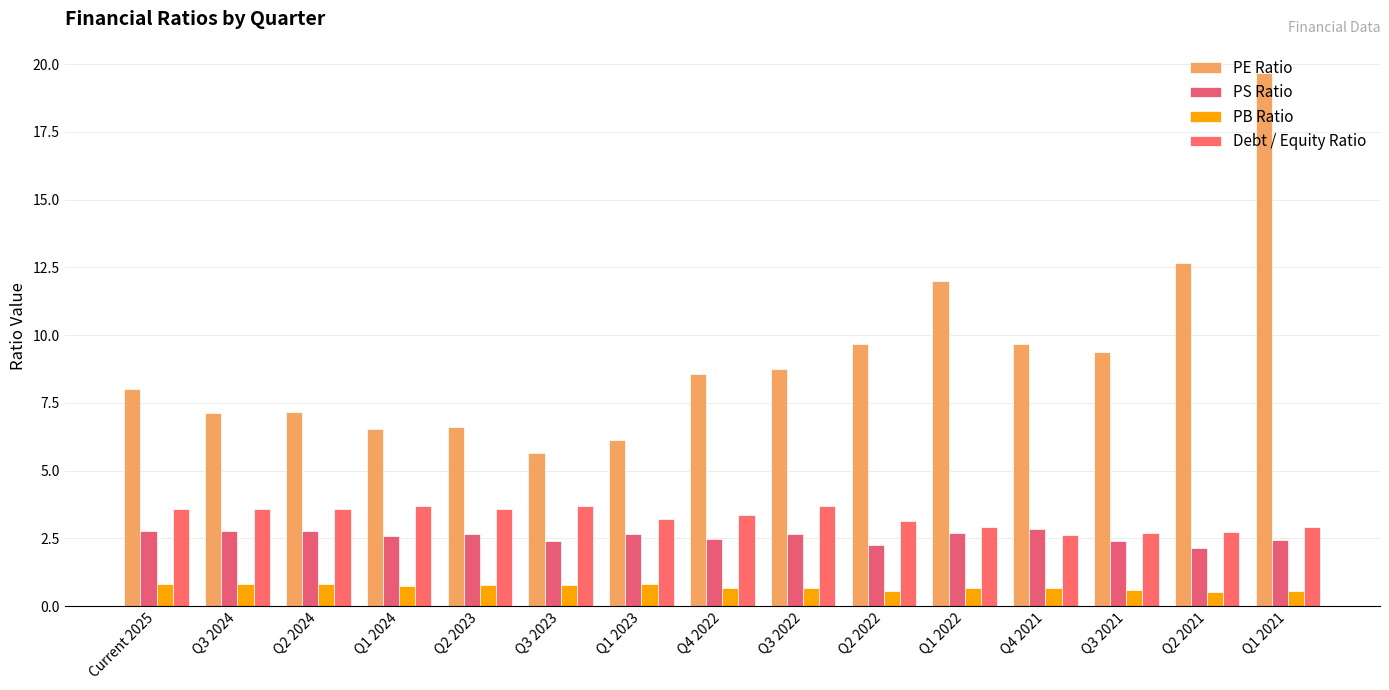

How many data points does each series have?

15